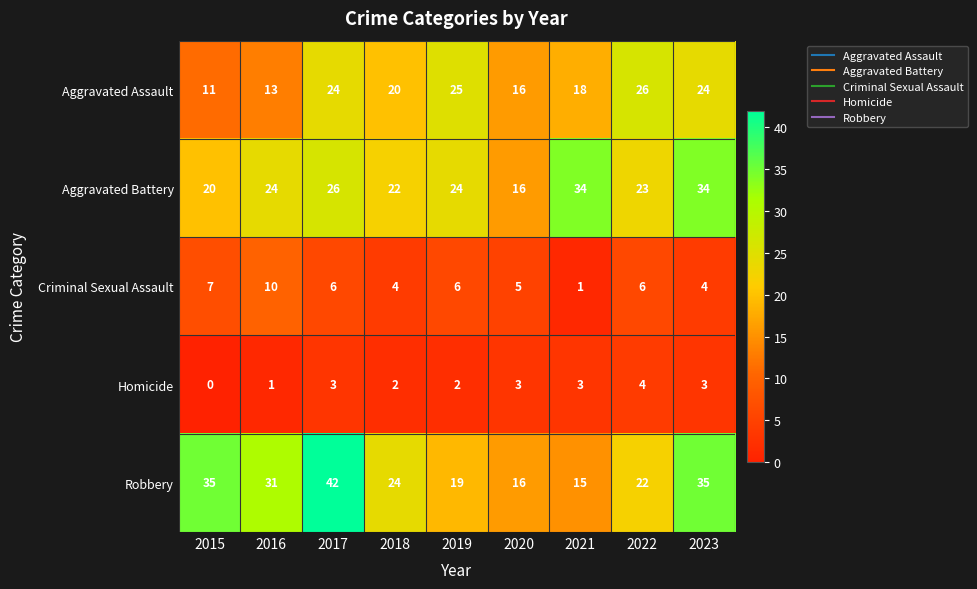

At 2017, list the series in order from smallest to largest.

Homicide, Criminal Sexual Assault, Aggravated Assault, Aggravated Battery, Robbery